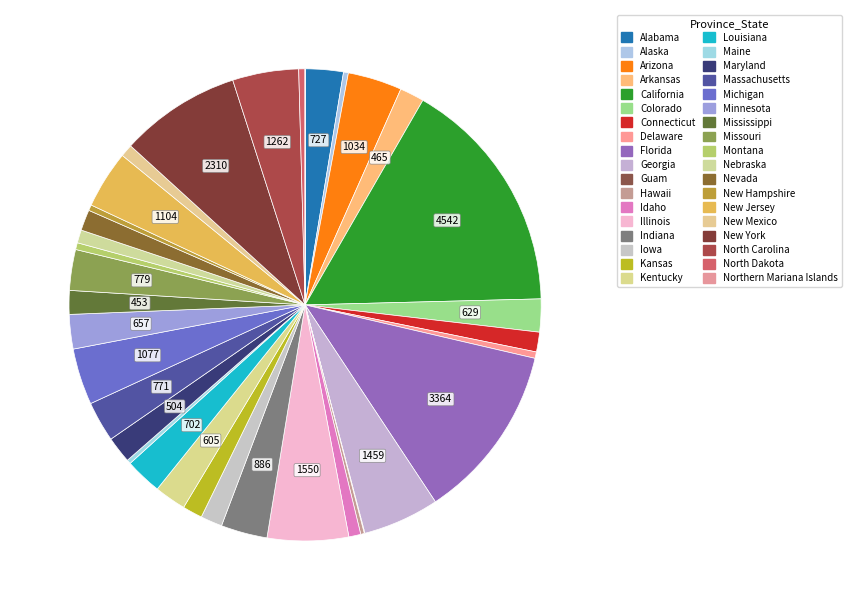

What is the ratio of the value at Mississippi to the value at Alabama?

0.6